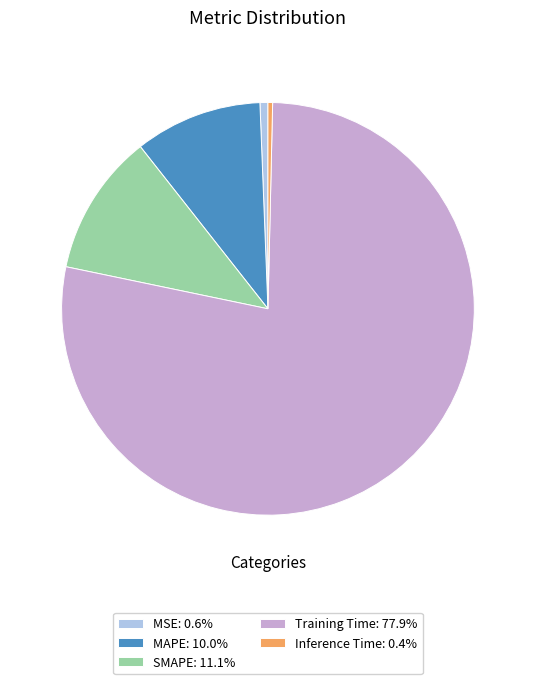

Which slice represents more than half of the pie?

Training Time